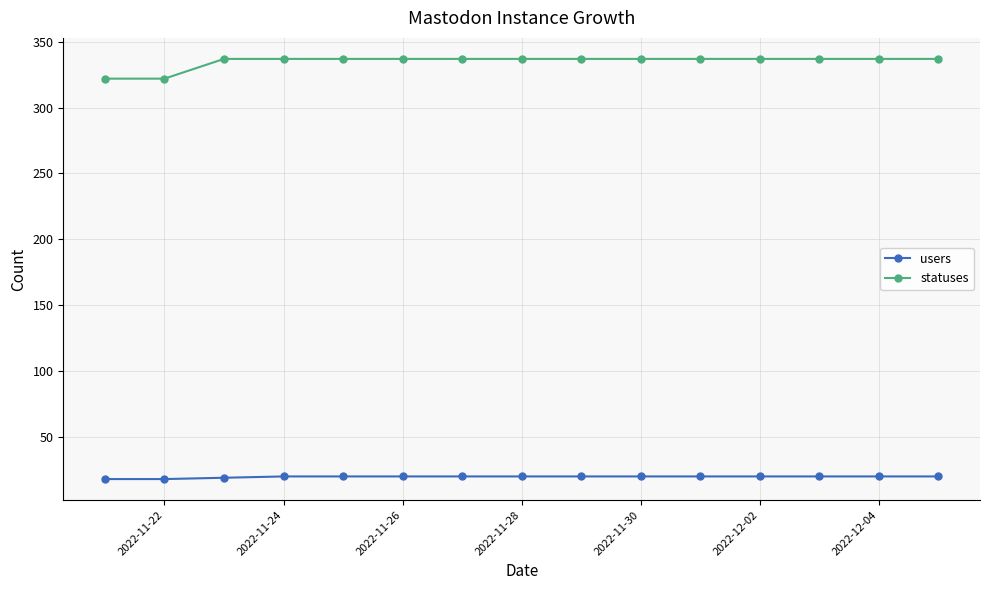

How many lines are shown in the chart?

2